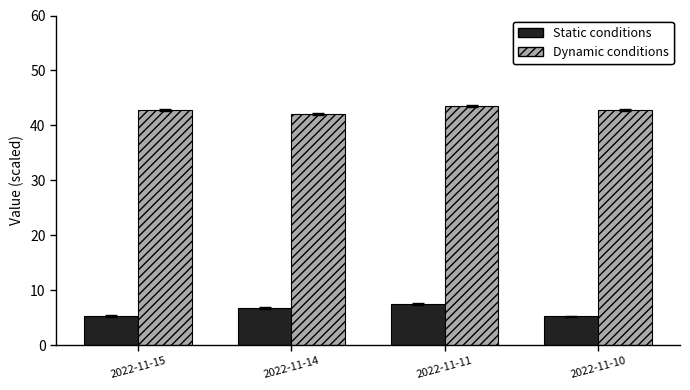

How many groups of bars are there?

4